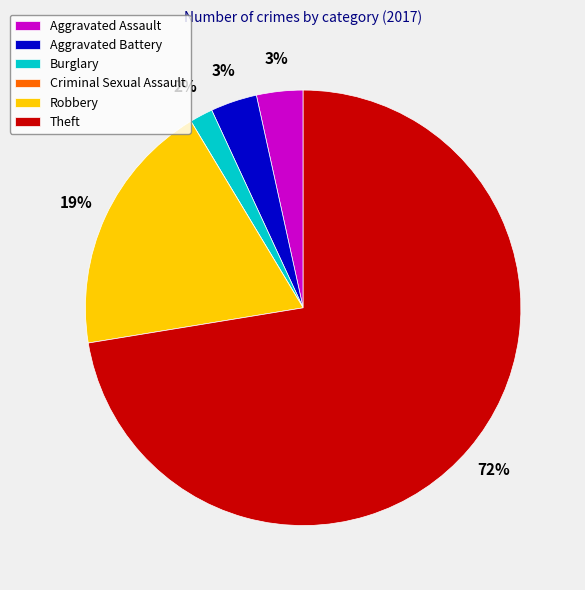

Is the sum of Robbery and Aggravated Battery greater than half?

No